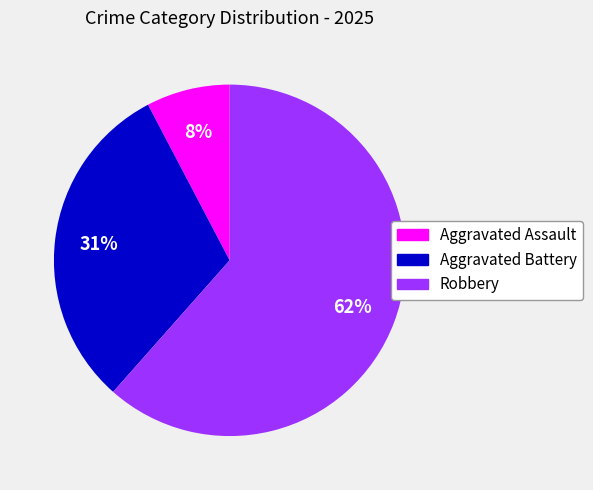

Do Robbery and Aggravated Assault together represent more than half of the pie?

Yes